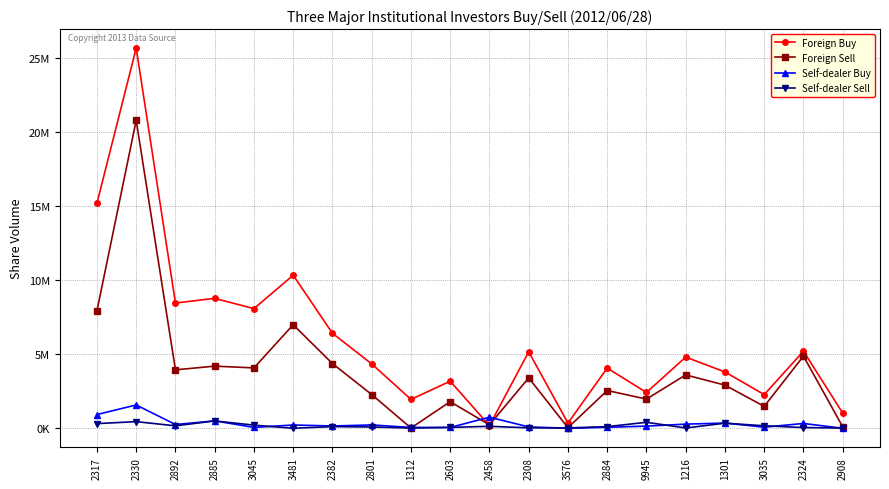

Which has a higher value, 3481 or 9945?

3481